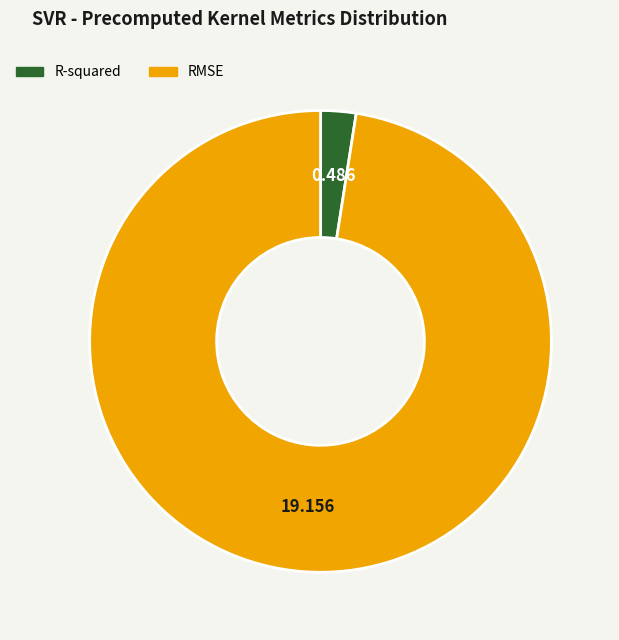

Rank the categories by value from lowest to highest.

R-squared, RMSE